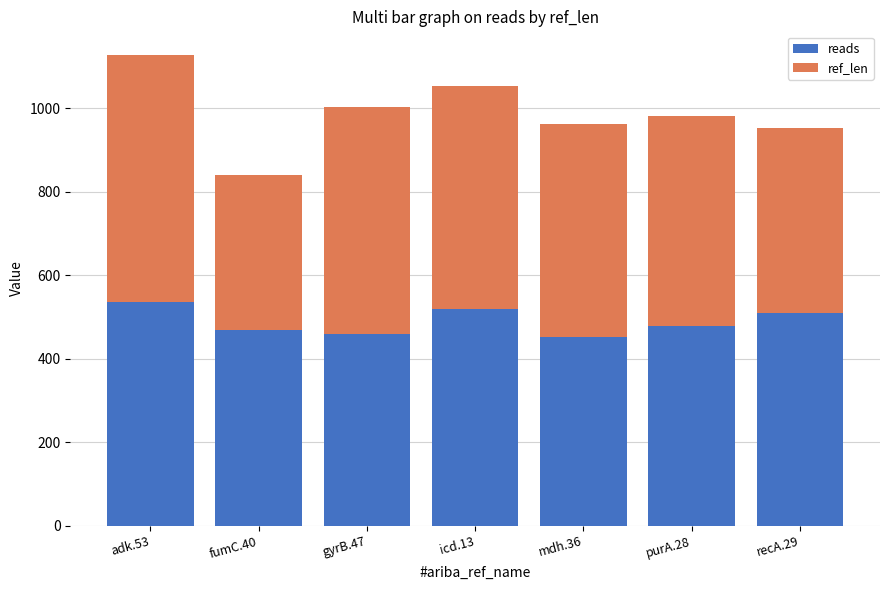

What is the sum of all reads values?

3423